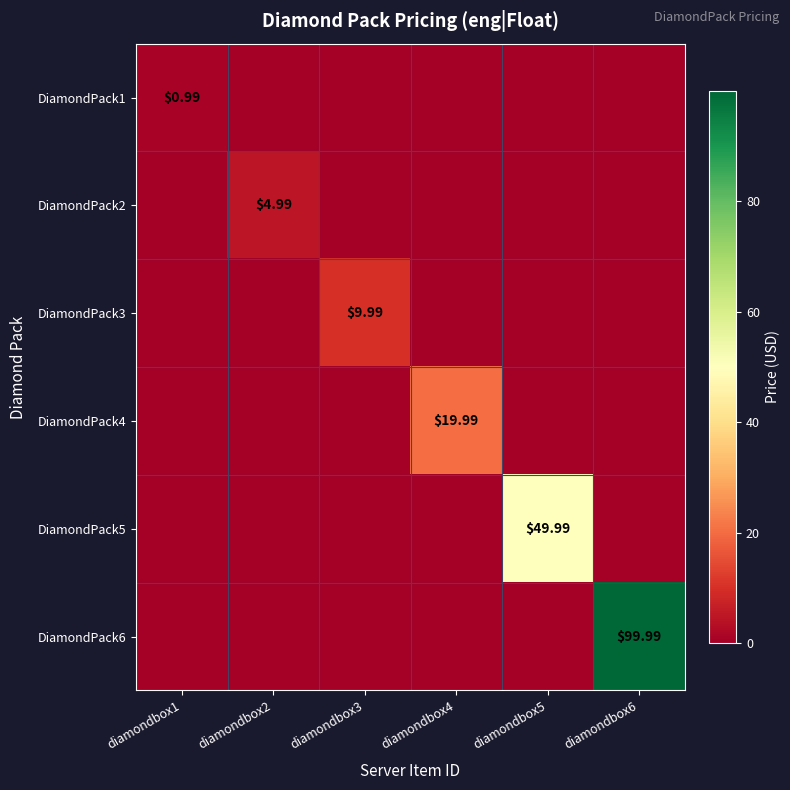

What is the difference between the maximum and second lowest values in the DiamondPack6 series?

100.0